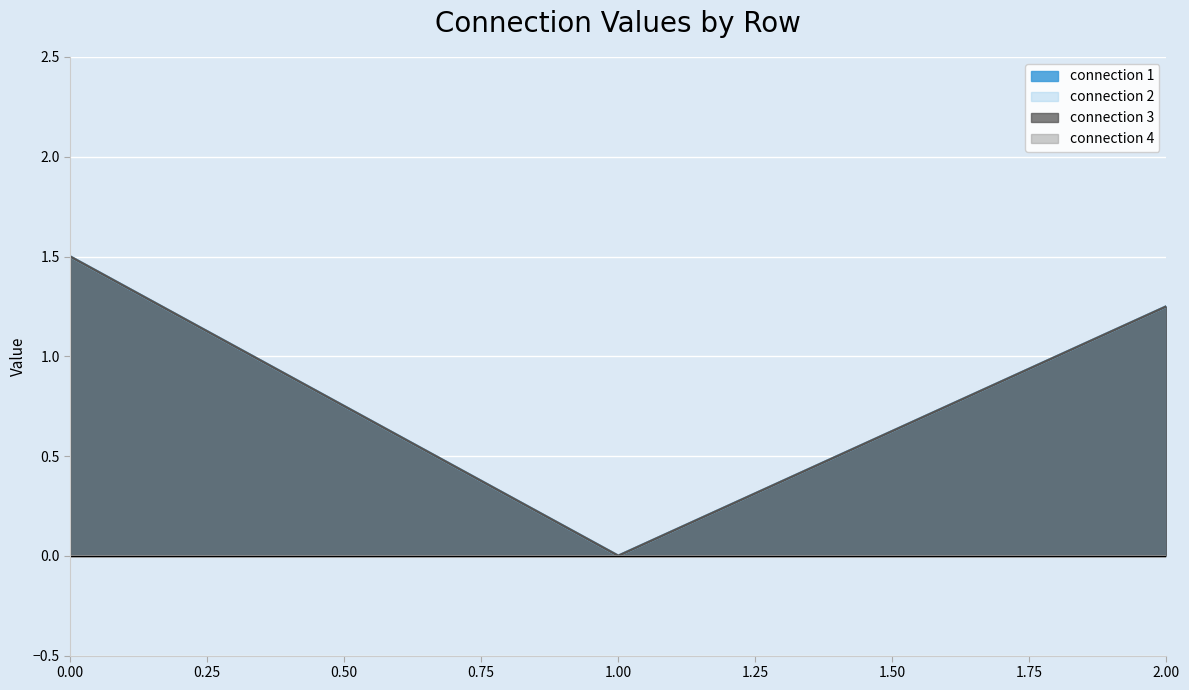

How many data points in connection 3 are less than 1?

1